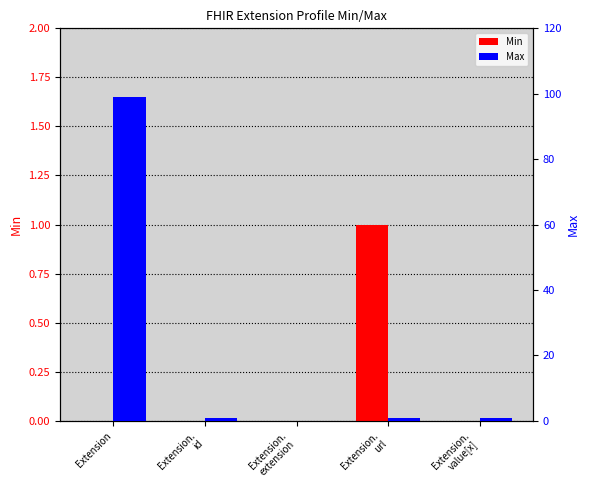

How many values in the Max series exceed 1?

1